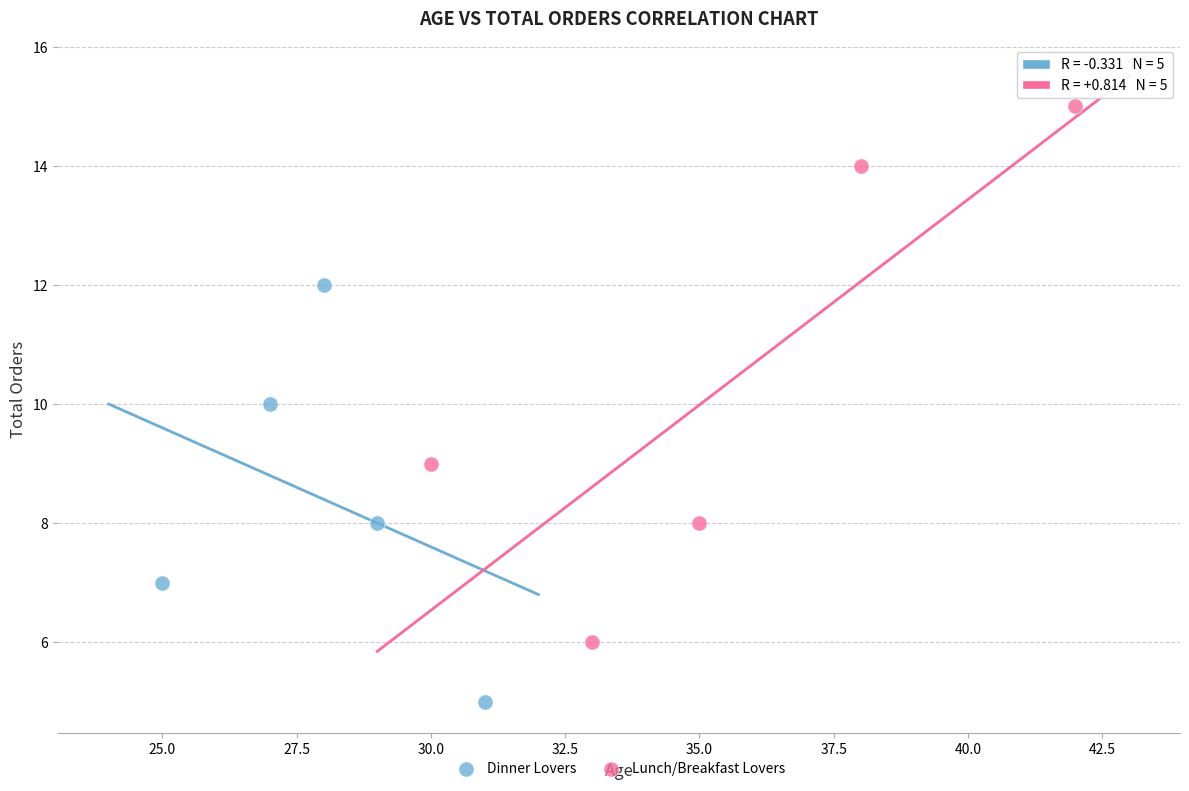

Which series contains the highest Y value?

Lunch/Breakfast Lovers